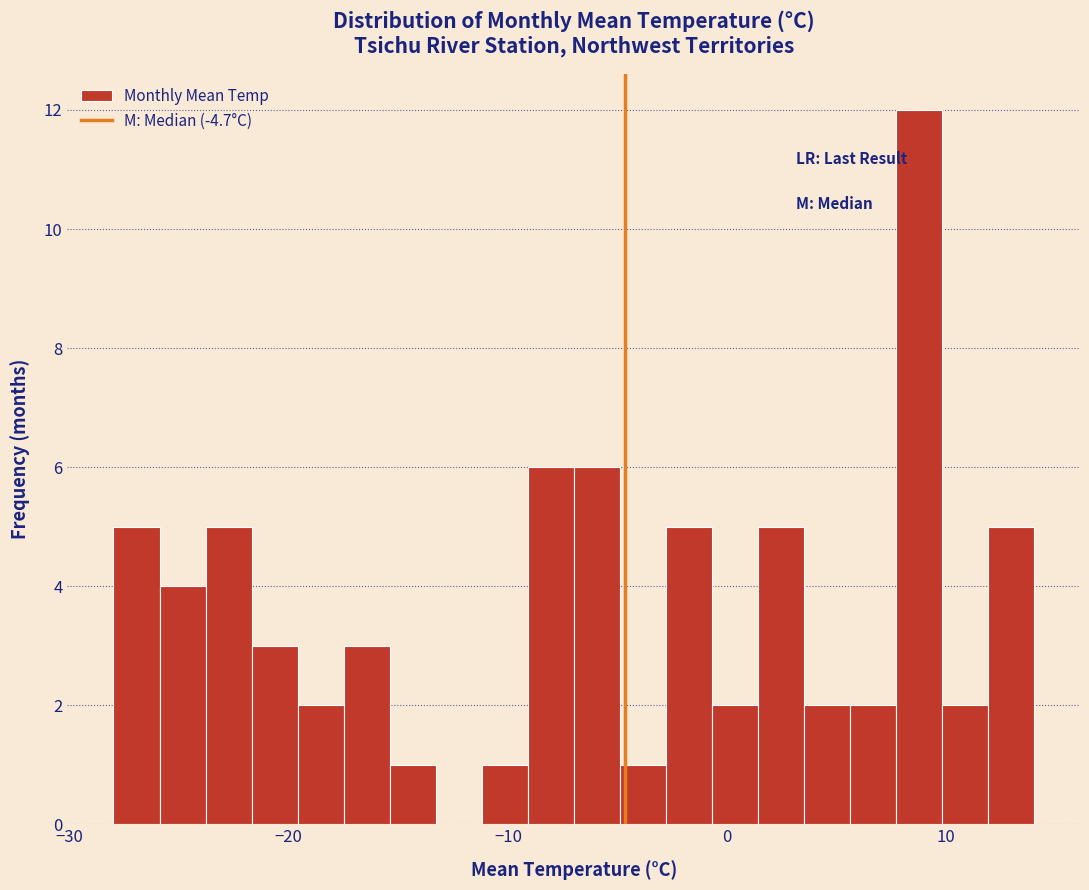

Around what value on the x-axis is the tallest bar? Give the approximate position of its centre, as read against the axis.

9